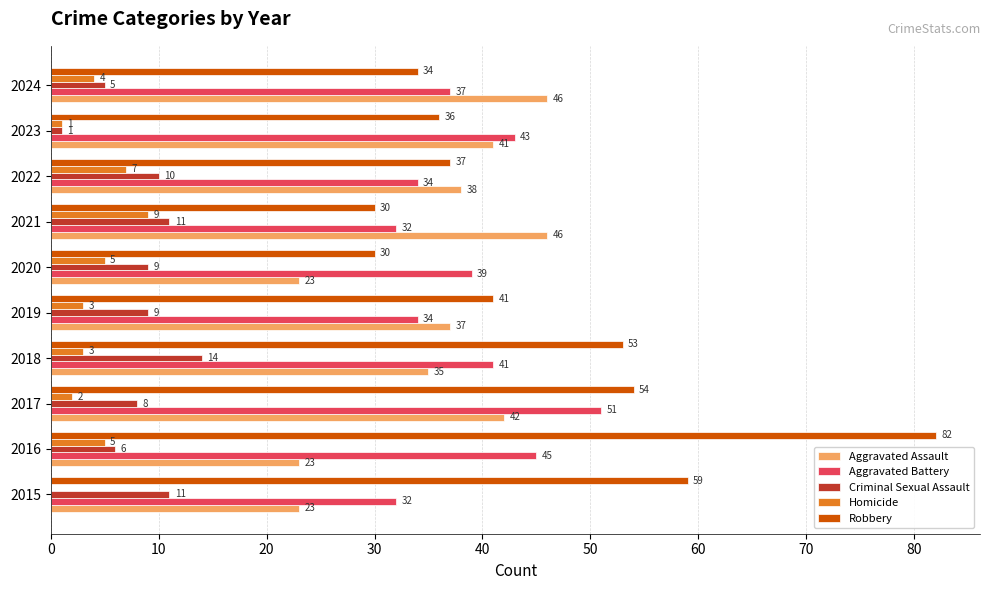

What is the average value of the Homicide series?

4